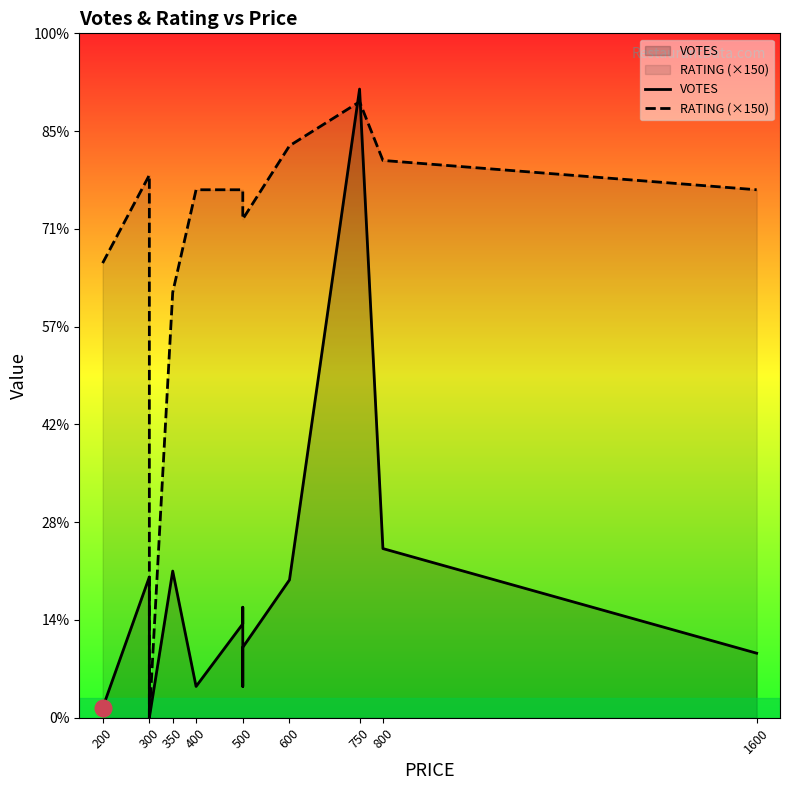

In VOTES, how many points are higher than both neighbors (excluding endpoints)?

4